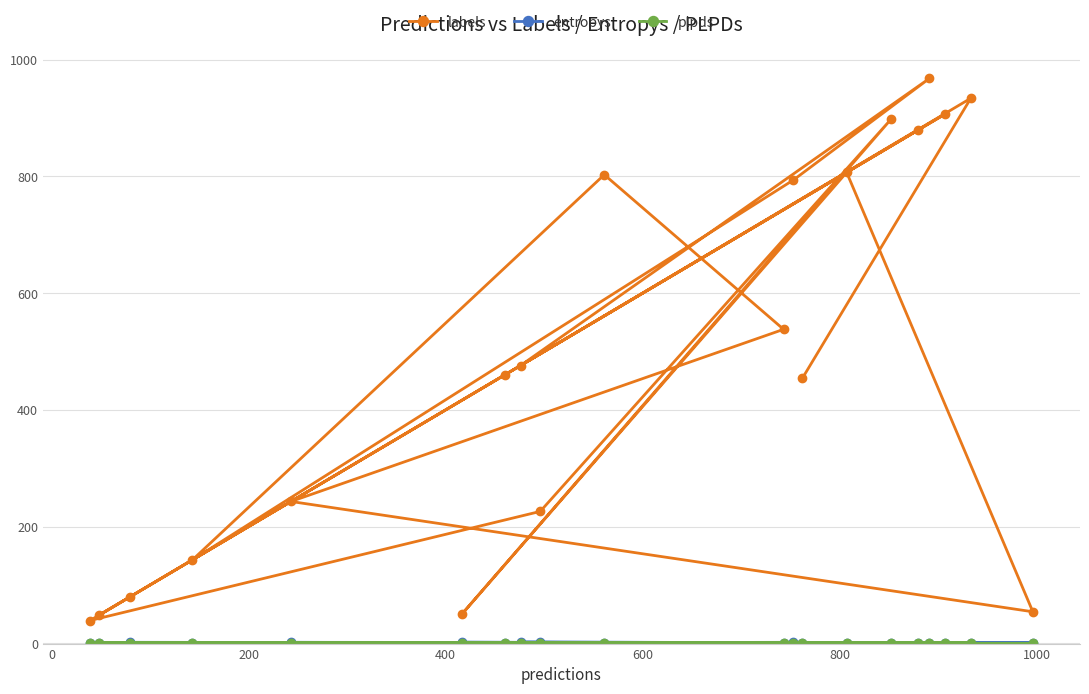

True or false: plpds and labels intersect in this chart.

False